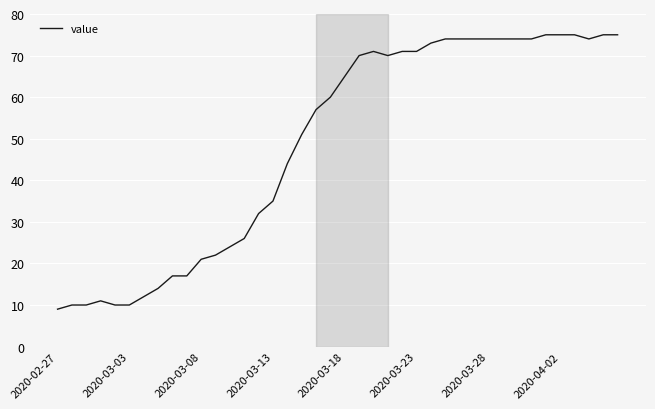

What is the minimum value shown in the chart?

9